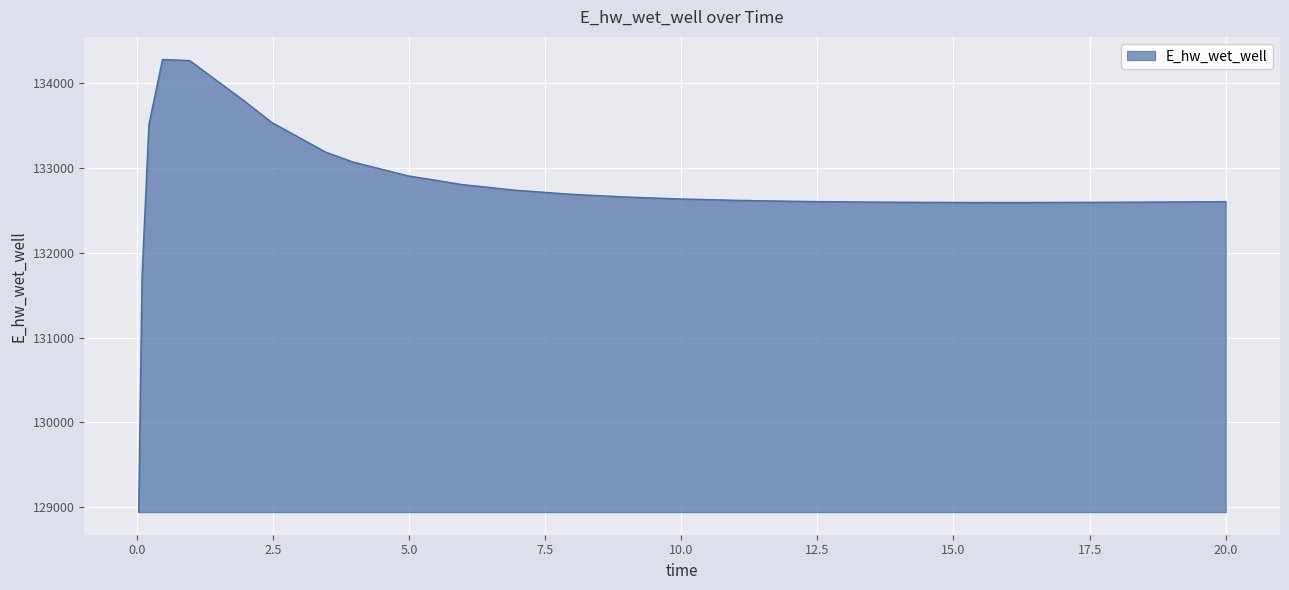

What is the greatest value displayed?

134282.6